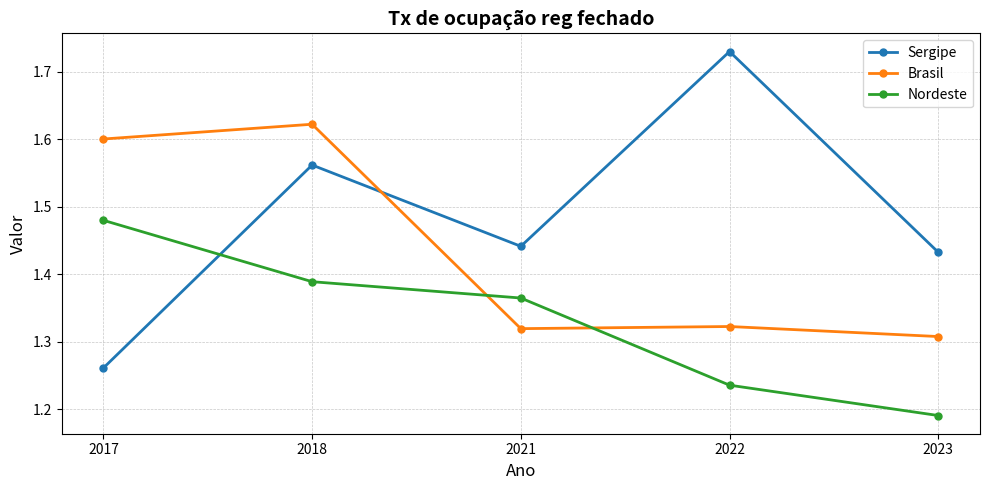

At which category does Sergipe reach its first local valley?

2021